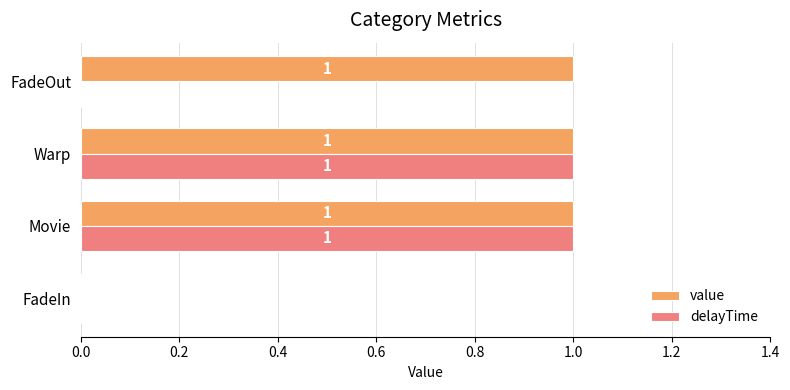

Which series changed the most between Movie and FadeOut?

delayTime